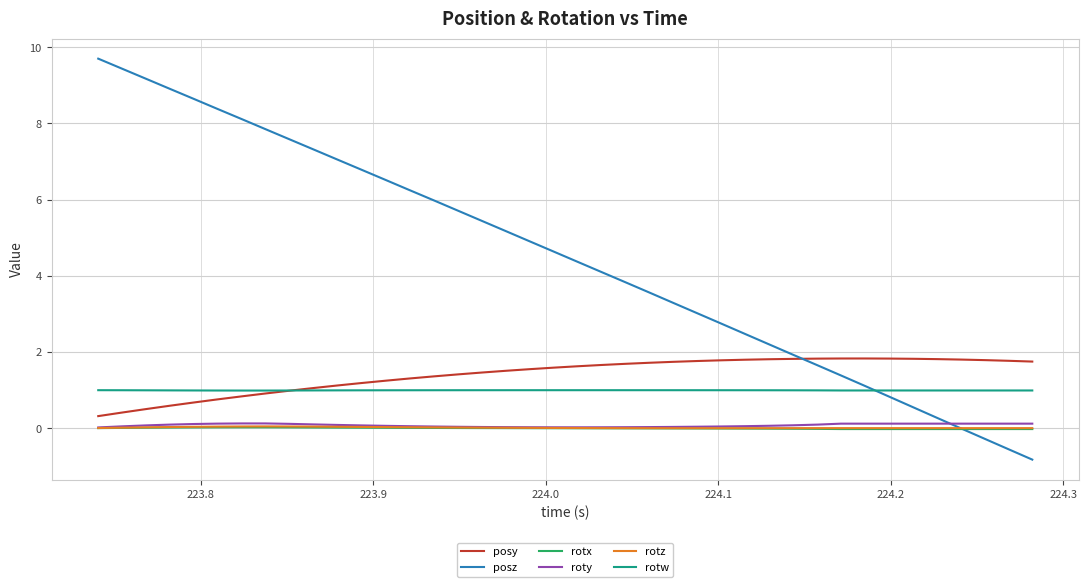

Which series has the largest total across all categories?

posz